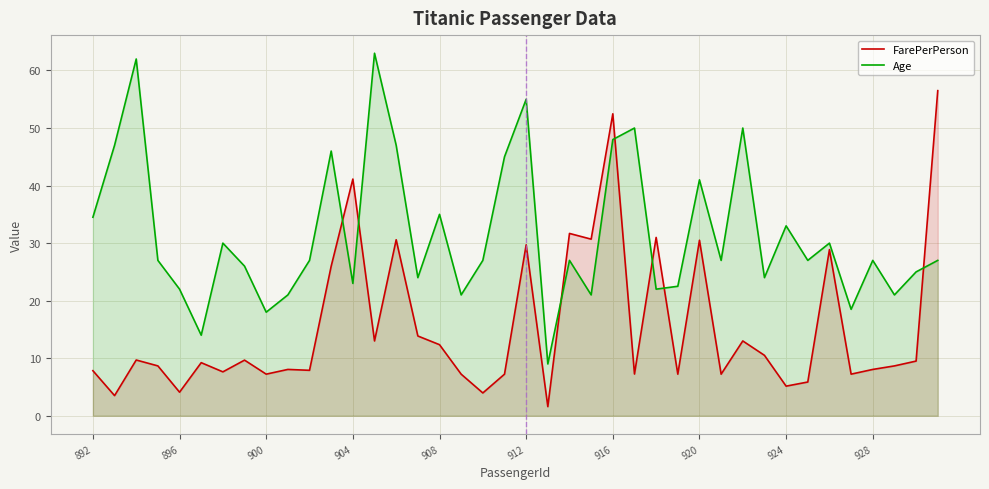

At which category is the sum across all series the highest?

916